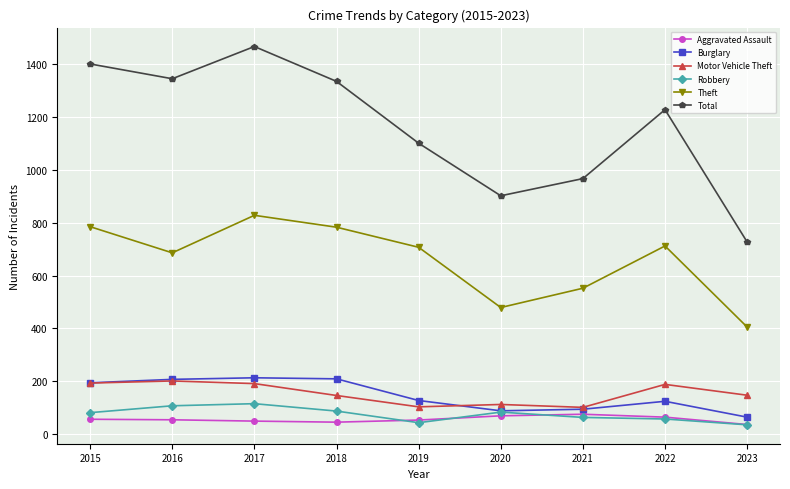

What is the difference between the highest and lowest values at 2020?

833